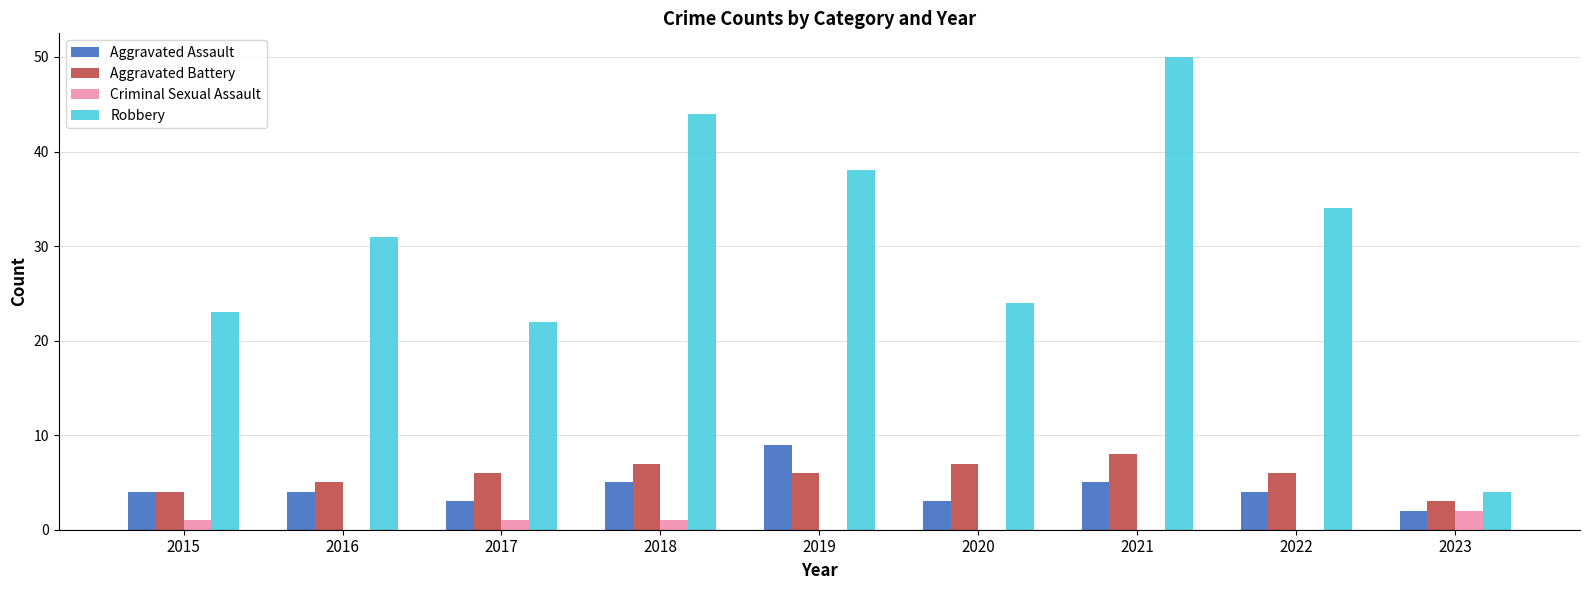

Count the number of categories in the chart.

9